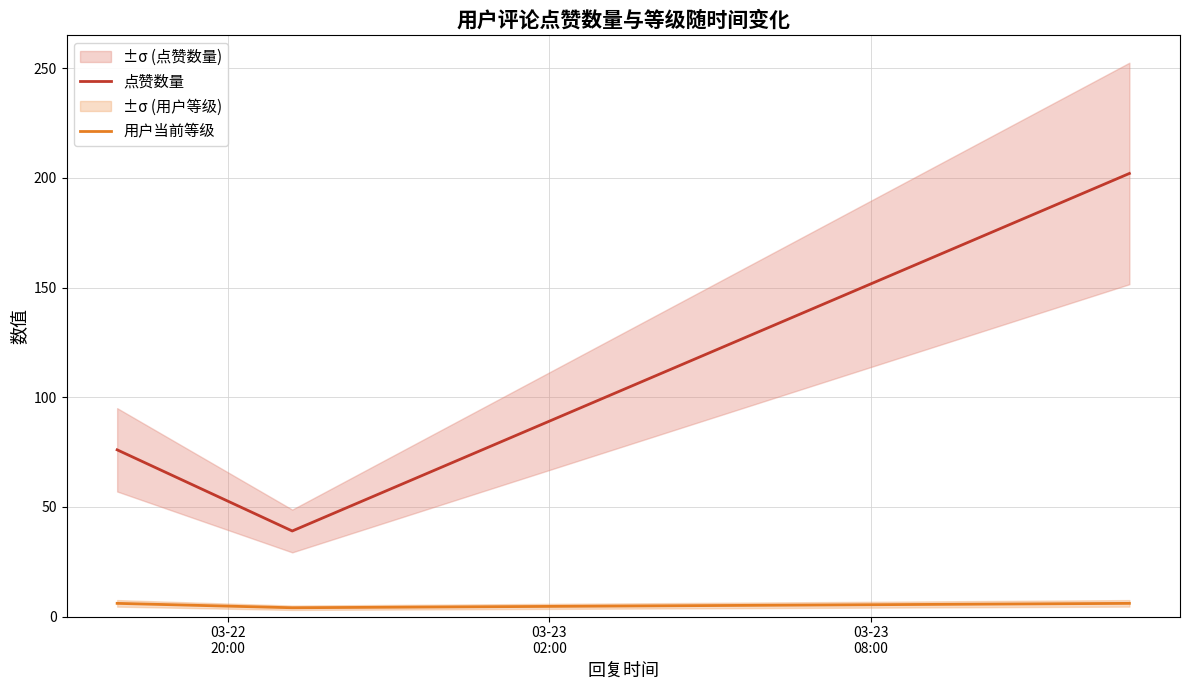

What is the maximum value for 点赞数量?

202